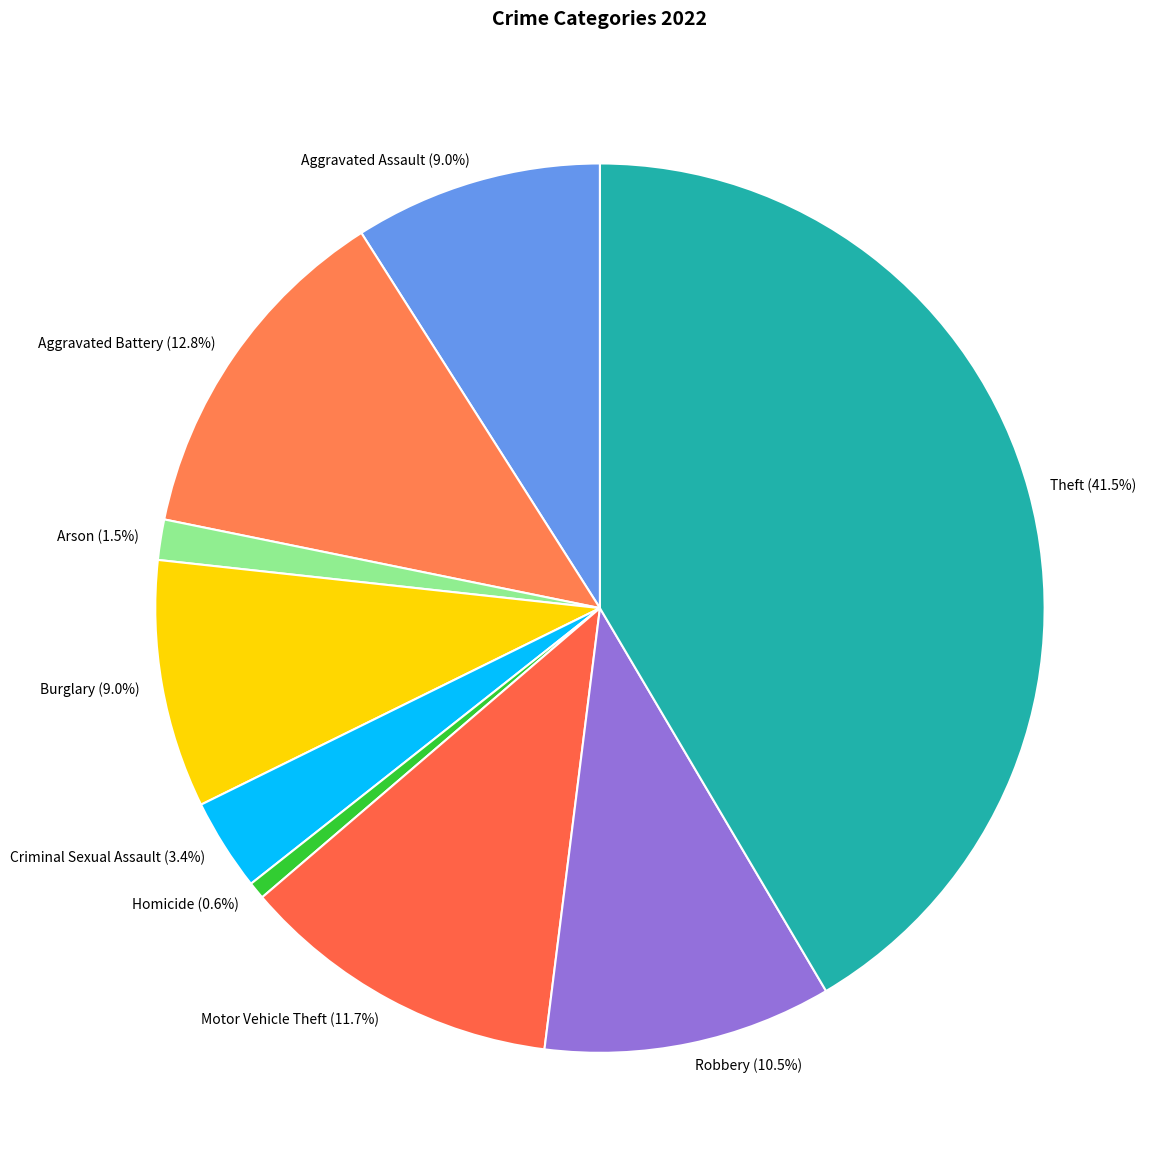

What percentage is NOT represented by Motor Vehicle Theft?

88.3%